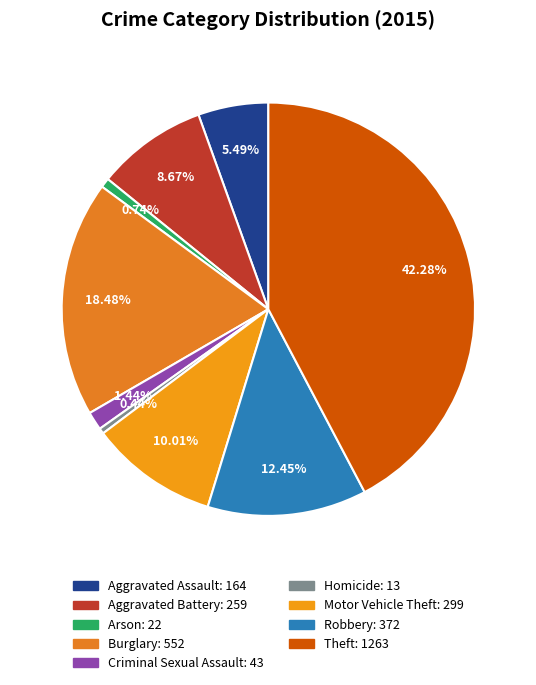

How many slices are in this pie chart?

9